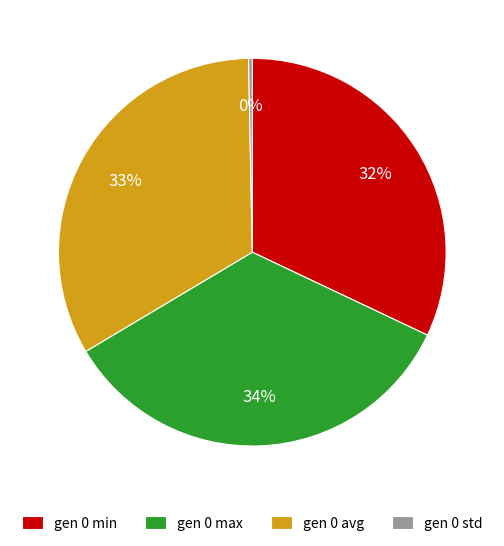

How many segments does this pie chart have?

4